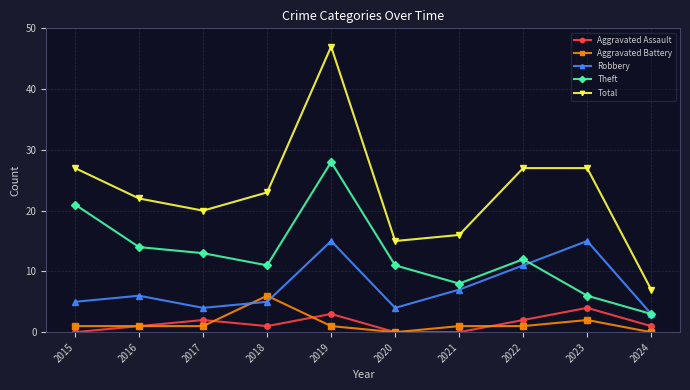

What is the value of the Aggravated Assault point at the 5th from the left?

3